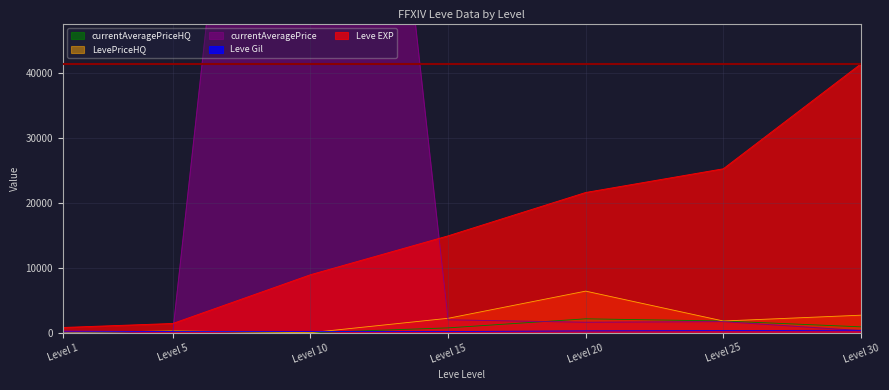

At which label is Leve EXP closest to 21105?

Level 20